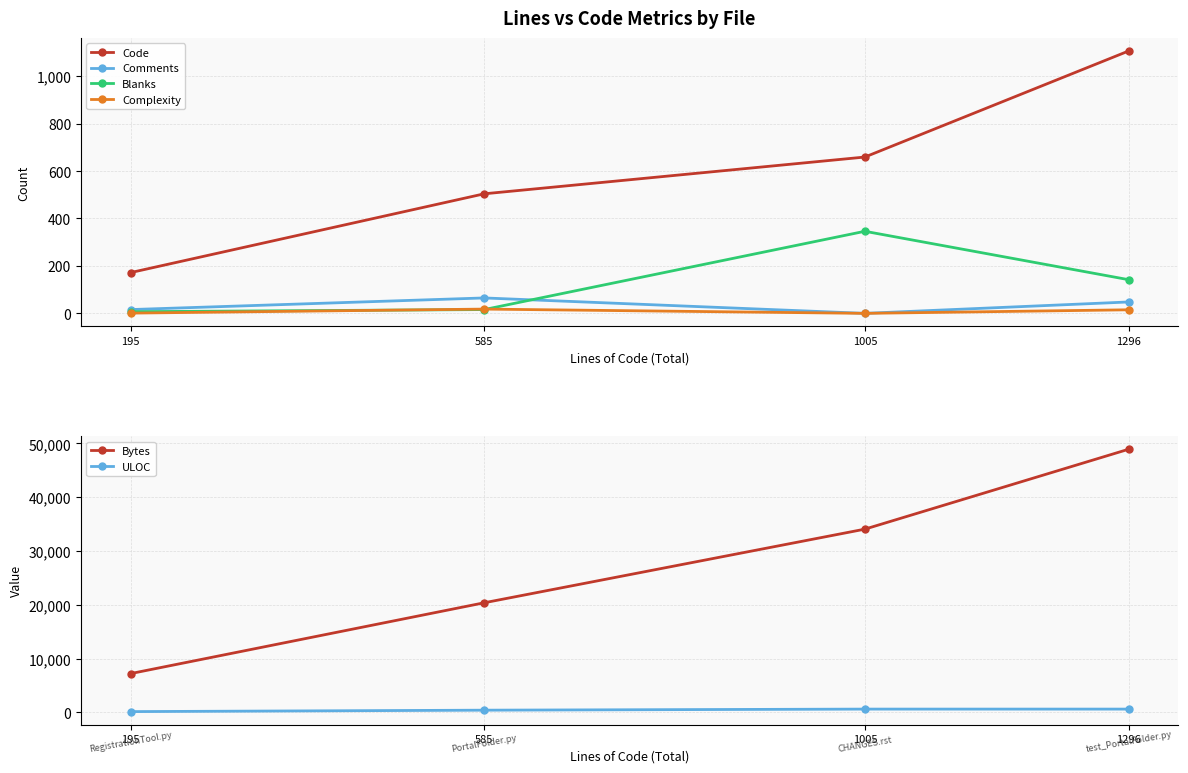

What is the highest value of the ULOC series?

604